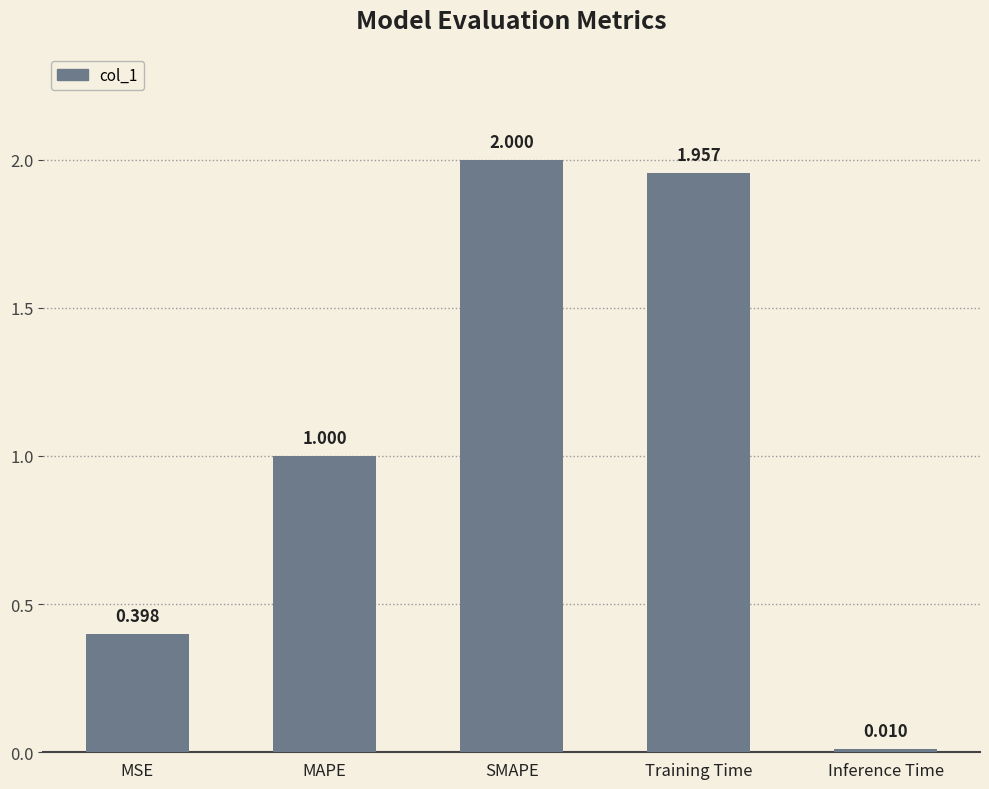

Rank the categories by value from highest to lowest.

SMAPE, Training Time, MAPE, MSE, Inference Time